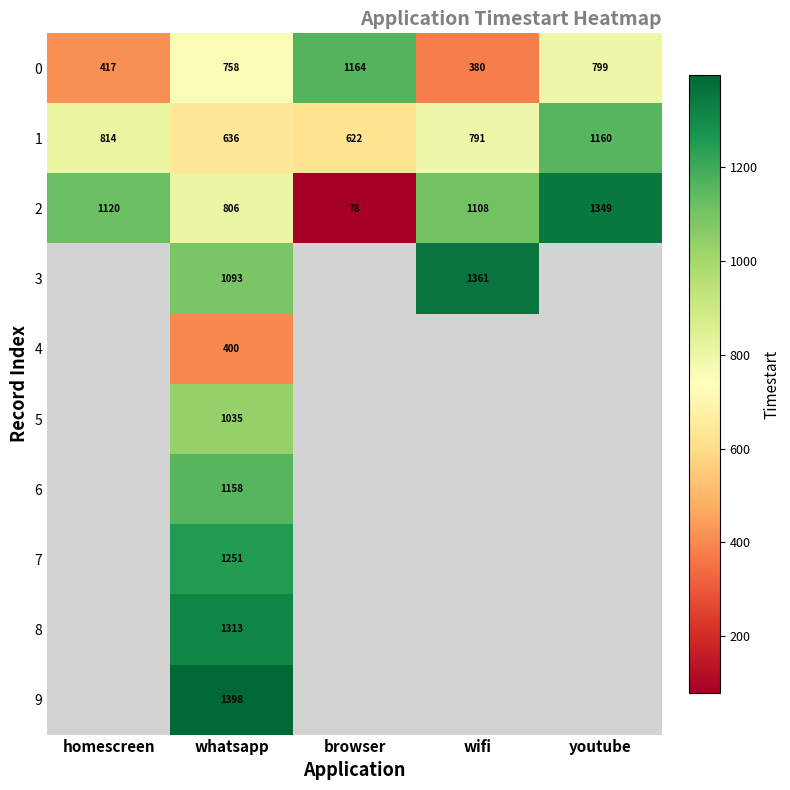

Is the value of 1 at browser greater than the value of 3 at whatsapp?

No